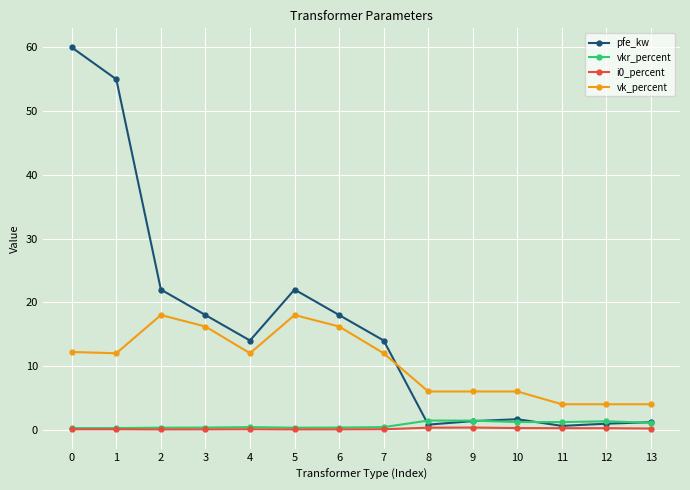

Between 4 and 5, which series saw the biggest shift?

pfe_kw